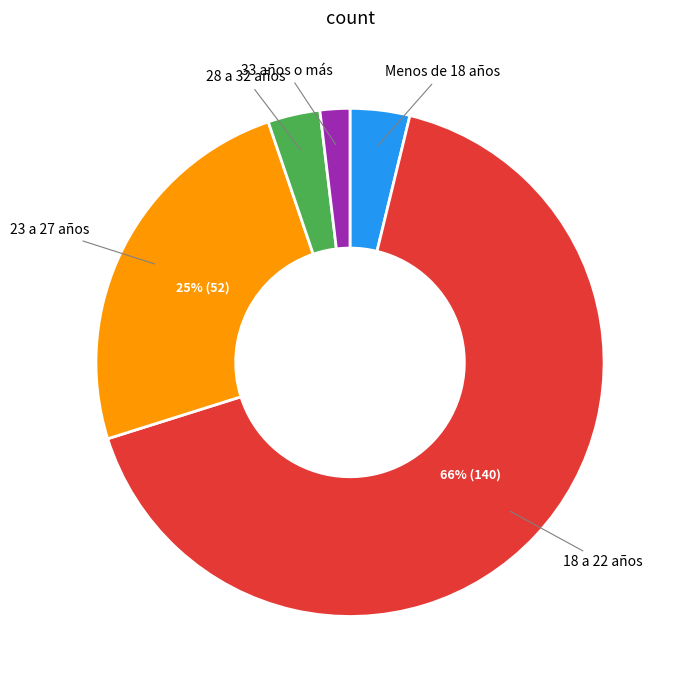

Does any single category account for the majority?

Yes